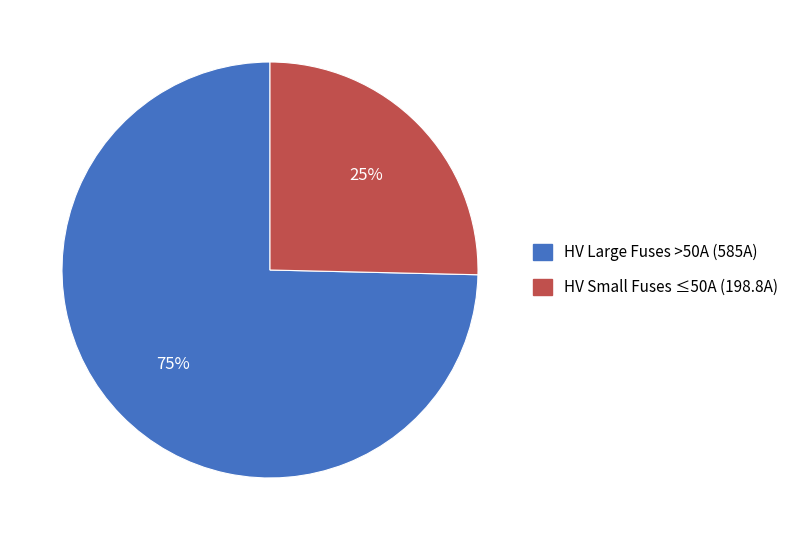

Is there a majority slice in this chart?

Yes